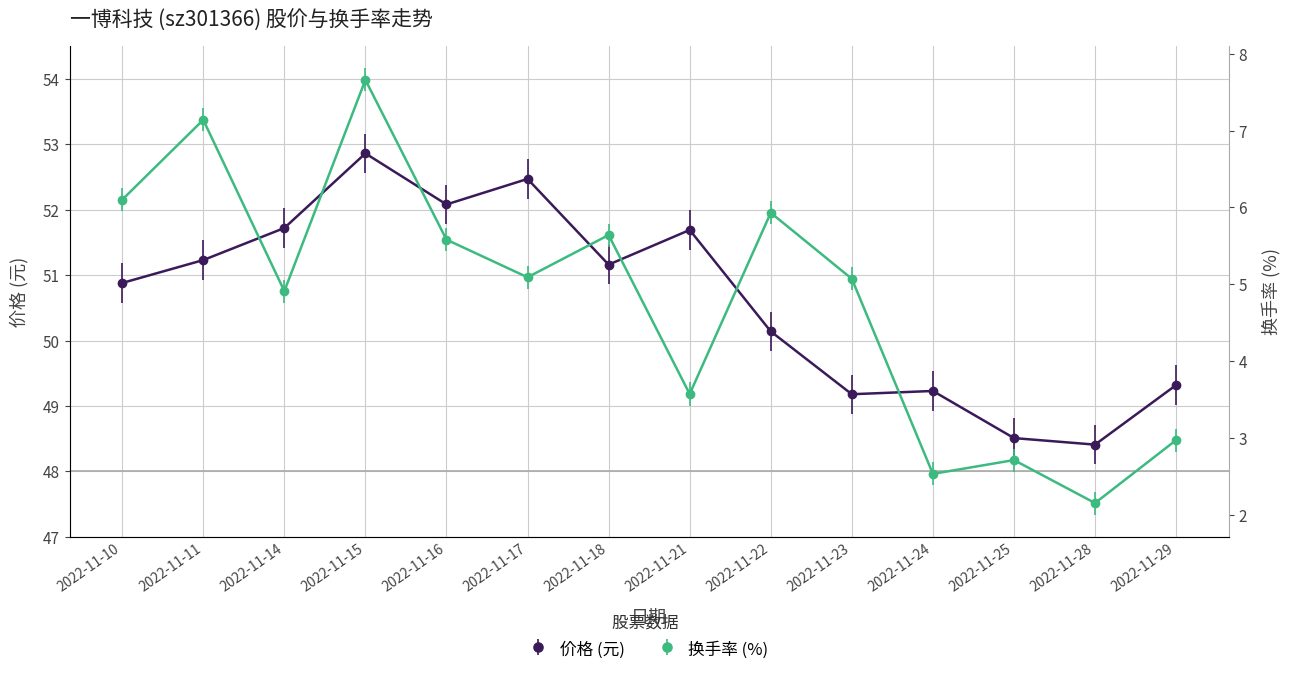

Between 2022-11-15 and 2022-11-16, which is larger?

2022-11-15